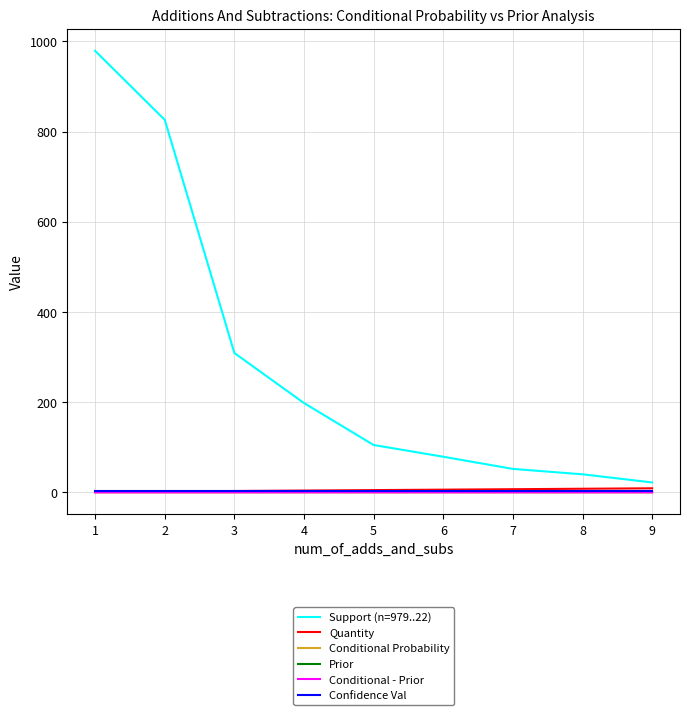

True or false: Conditional Probability and Support (n=979..22) cross at least once.

False